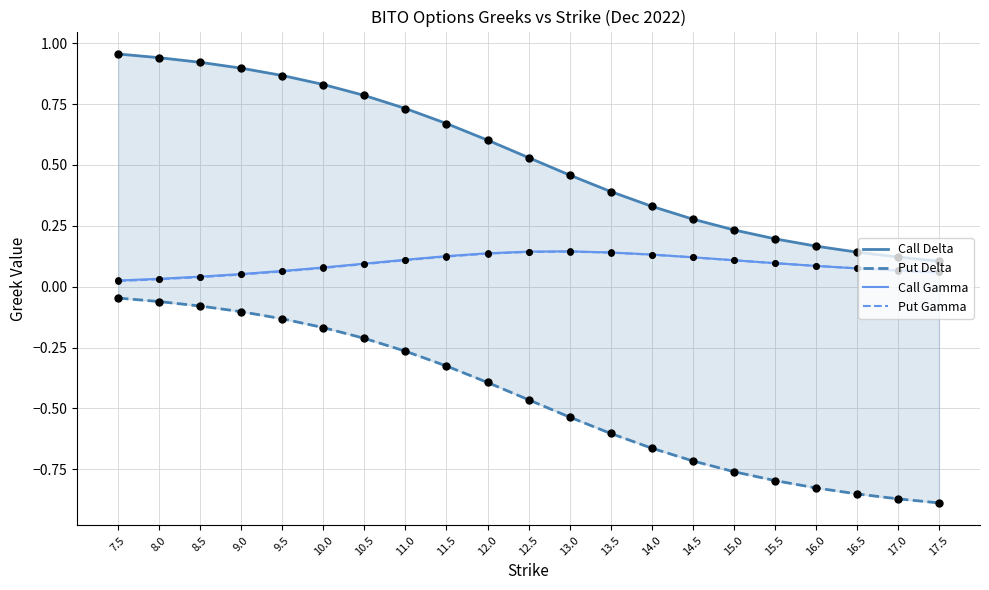

What are all the series names shown in the legend?

Call Delta, Put Delta, Call Gamma, Put Gamma